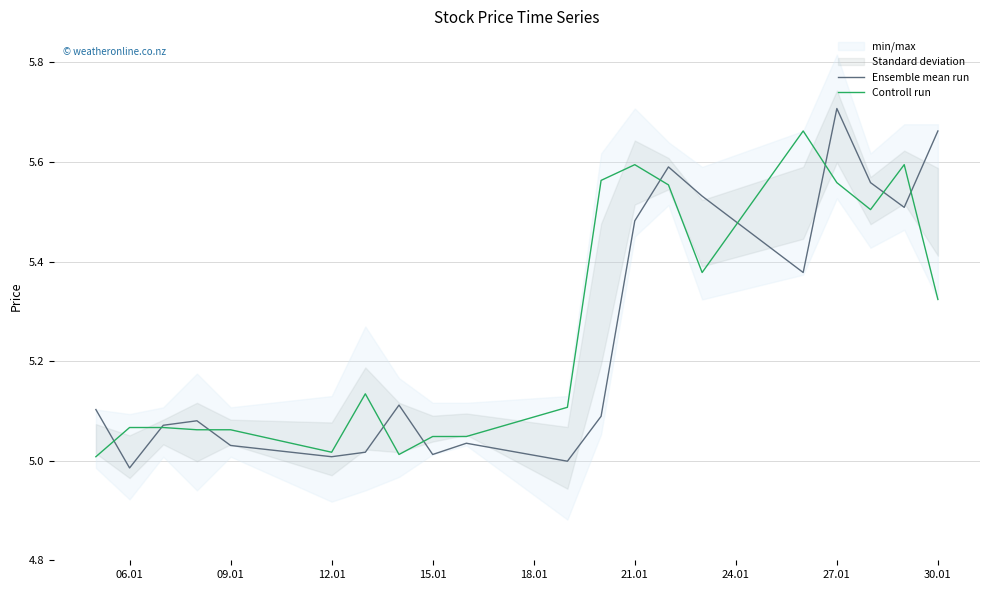

At which category is the sum across all series the highest?

27.01